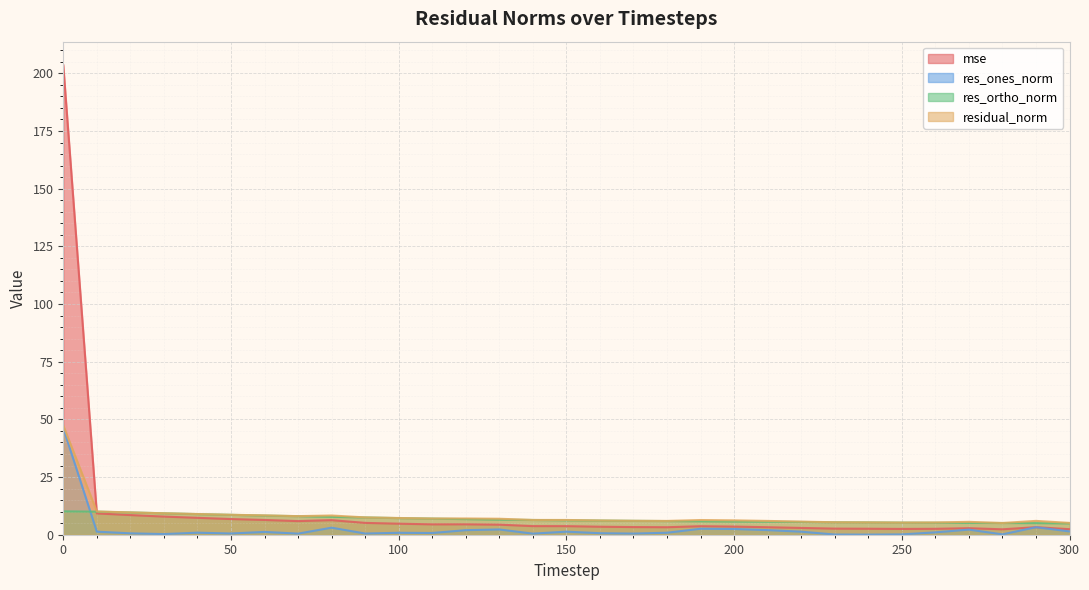

What is the spread (max minus min) of values at 240?

5.3